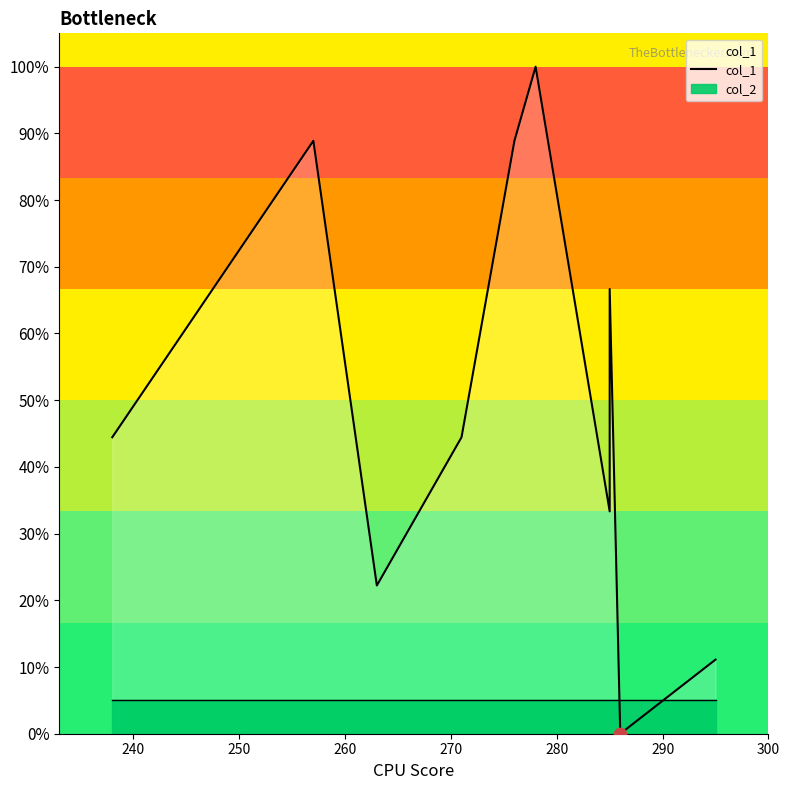

Between 300 and 240, which is larger?

240